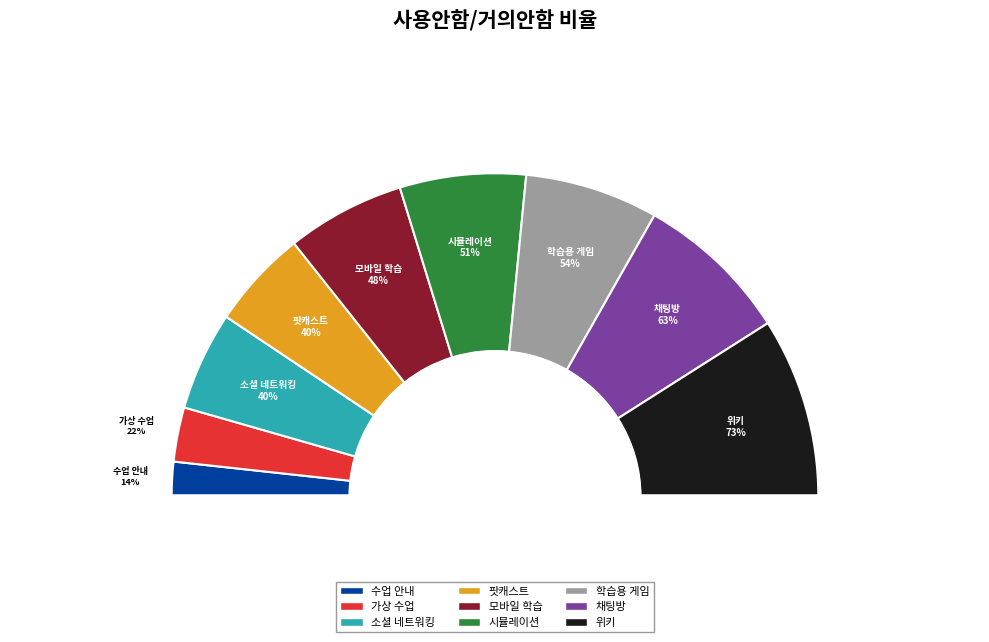

Does 모바일 학습 account for over 50% of the chart?

No